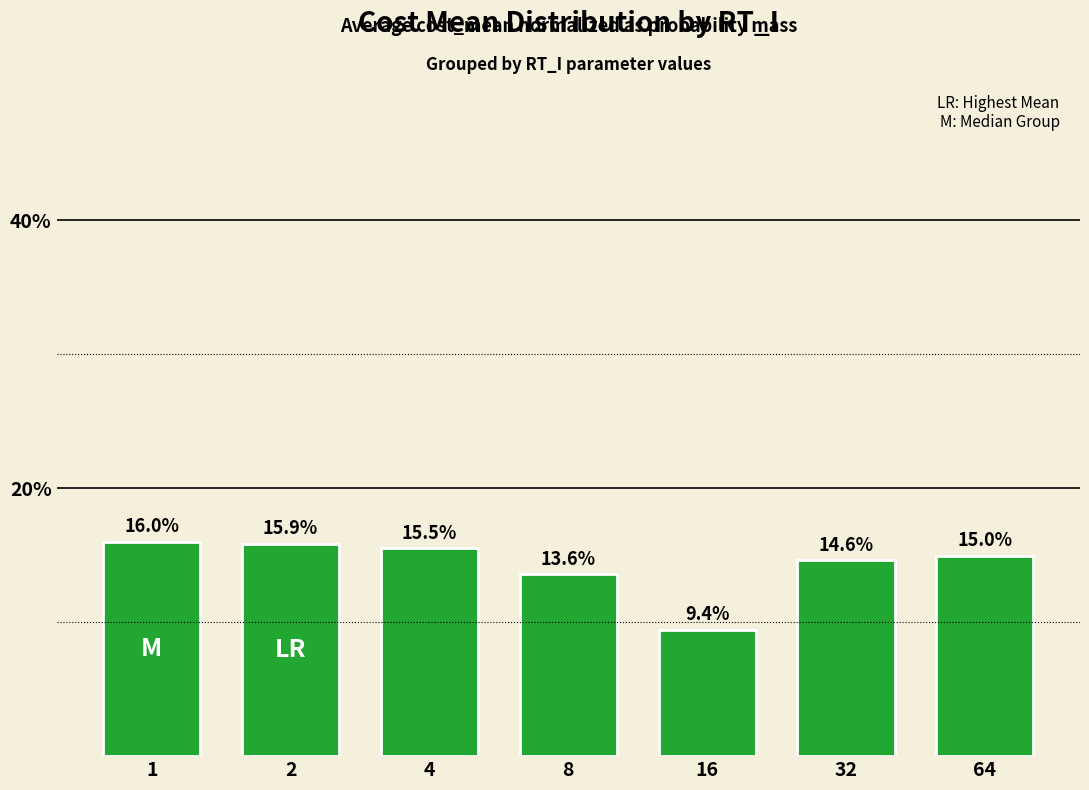

Rank the categories by value from lowest to highest.

16, 8, 32, 64, 4, 2, 1